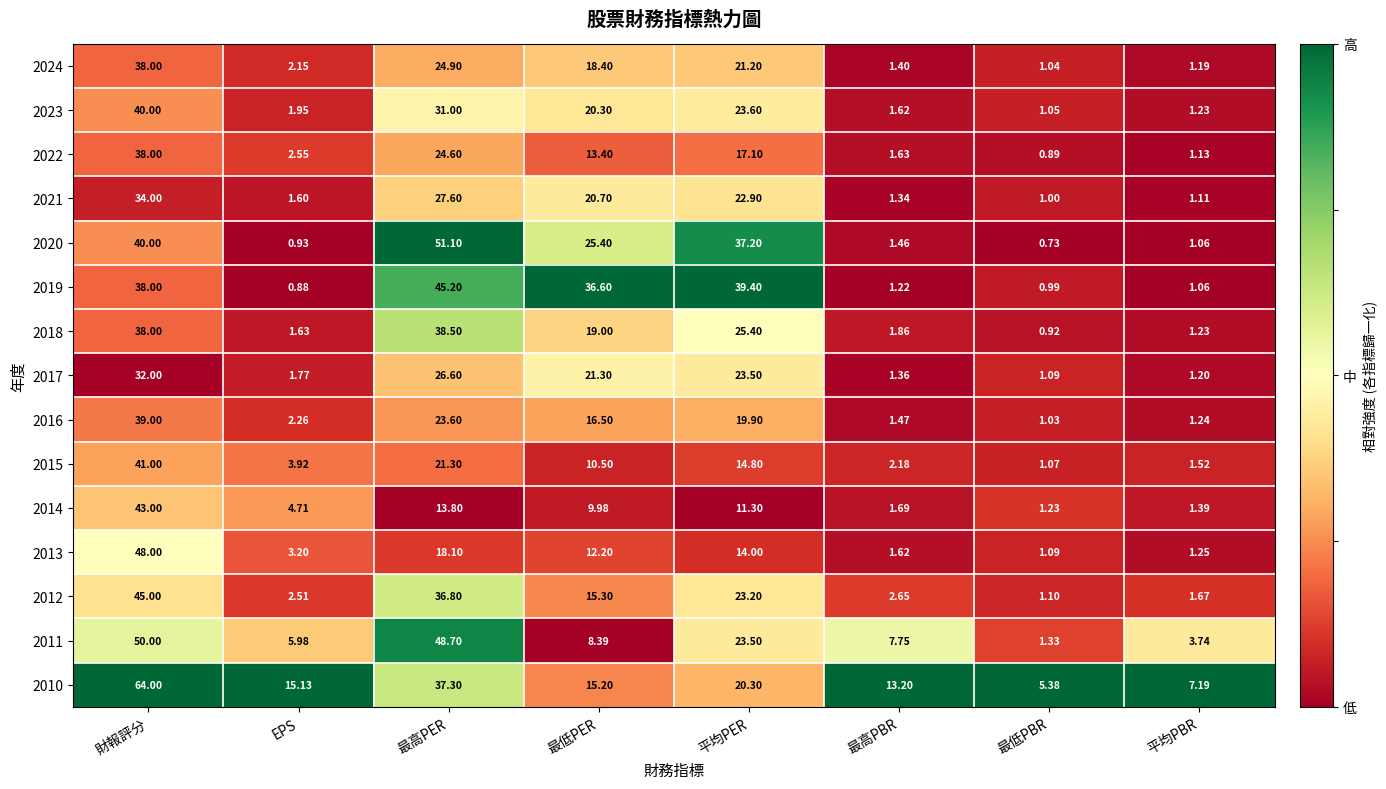

At which label does 2011 first exceed 8?

財報評分